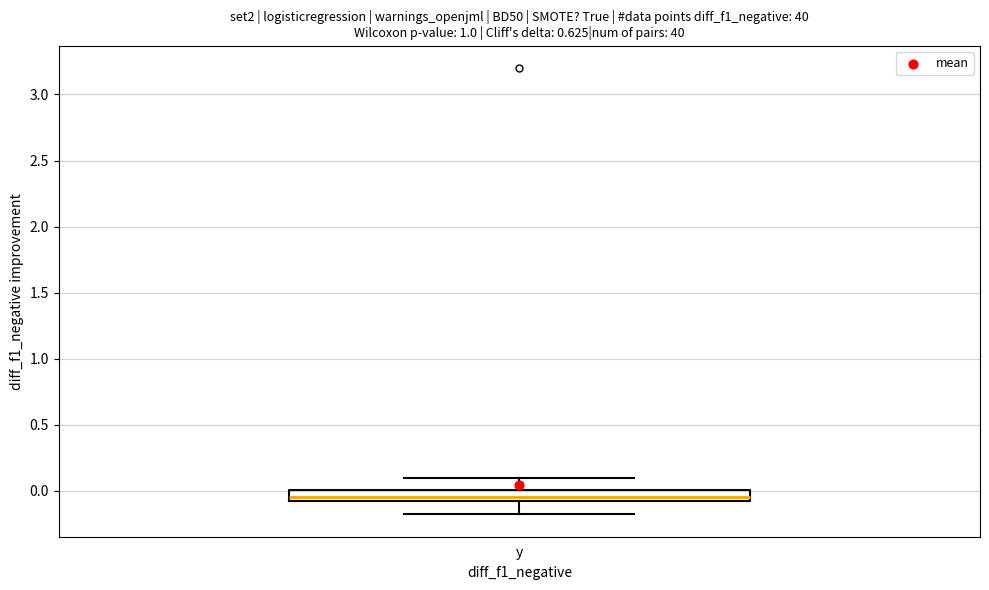

Transcribe this box plot: give where the median line is, the range the box spans, and where the two whiskers end, as read against the y-axis. The values are not printed on the chart, so give them approximately, as read against the axis.

median -0.05 (inside the box), box -0.05 to 0.00, whiskers -0.20 to 0.10